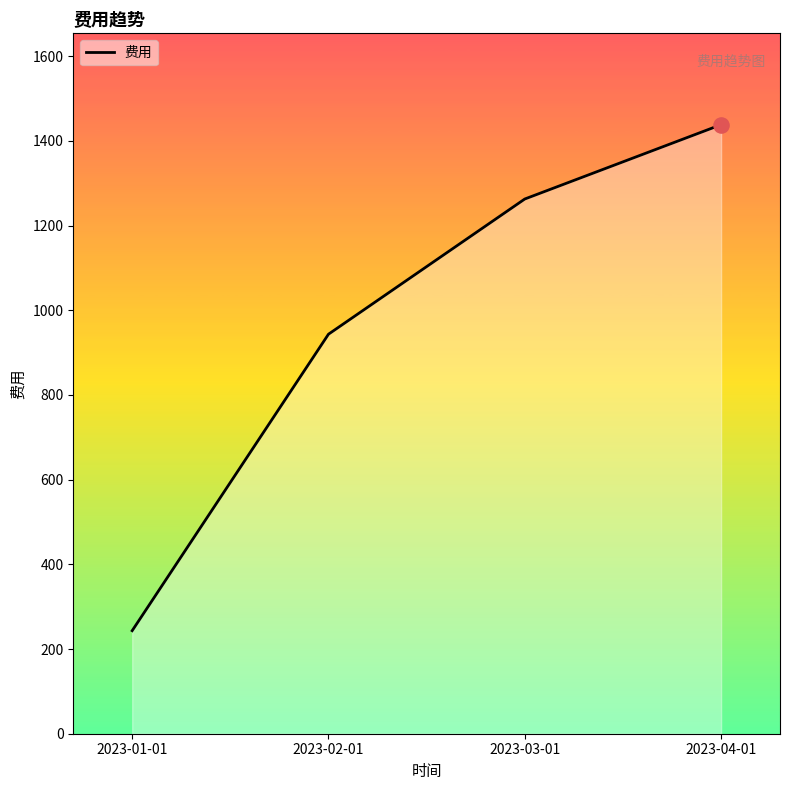

Between 2023-04-01 and 2023-01-01, which is larger?

2023-04-01